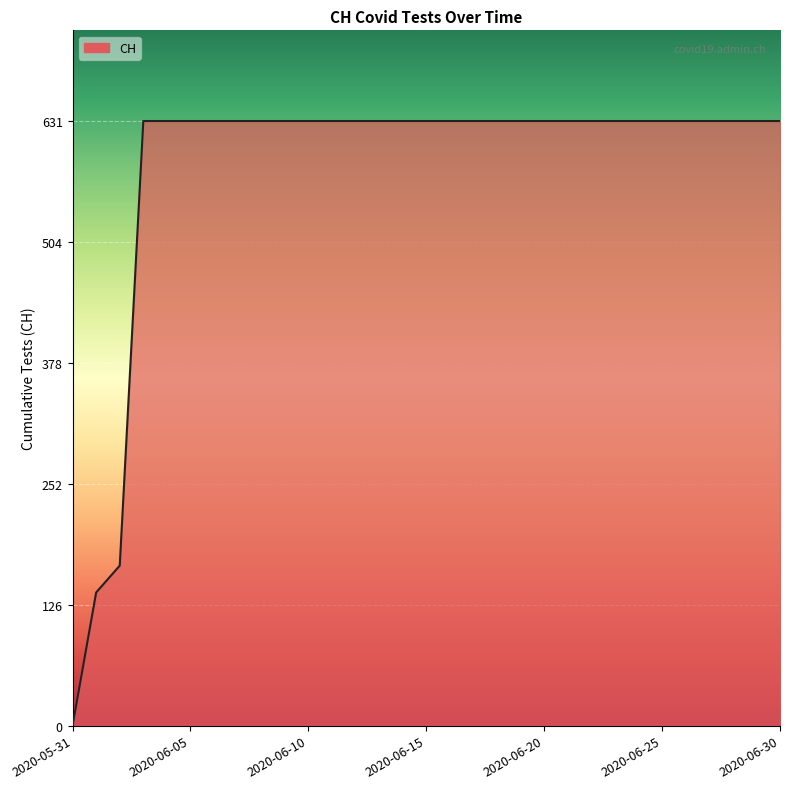

What is the difference between the maximum and minimum values?

631